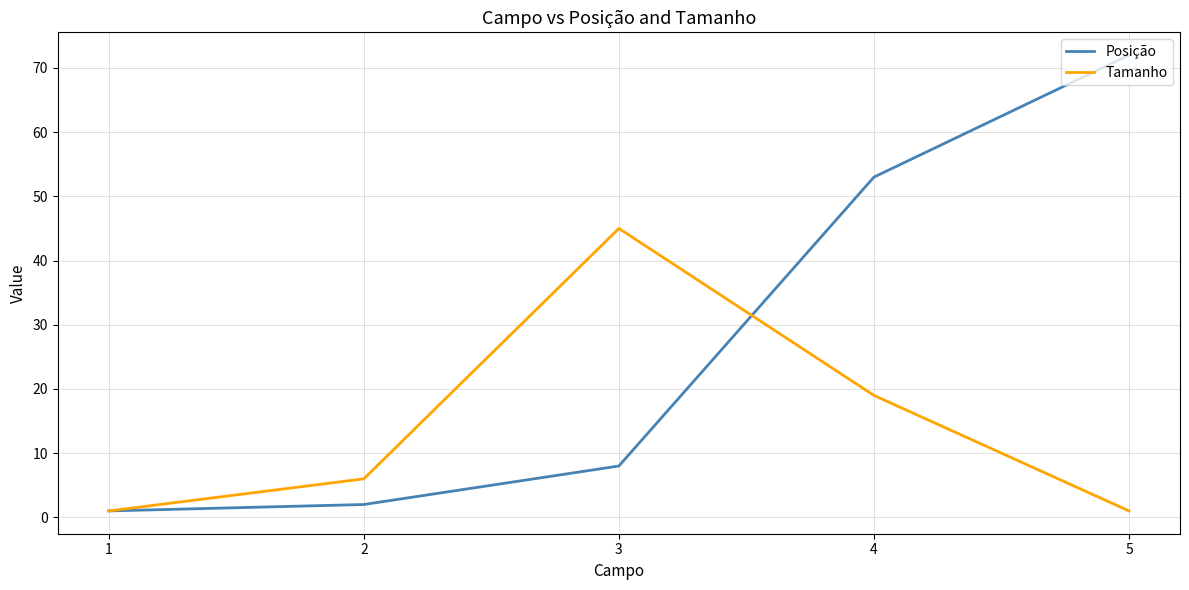

The Tamanho series shows 45 at 3. True or false?

True